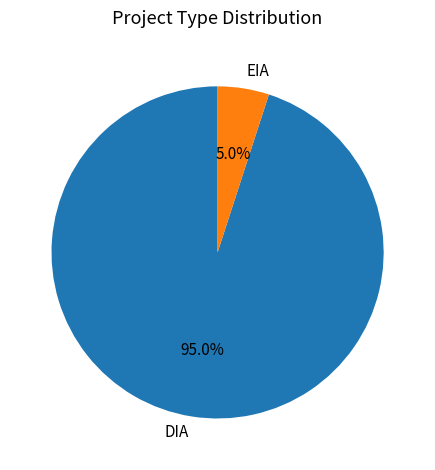

Count the number of slices in the pie.

2